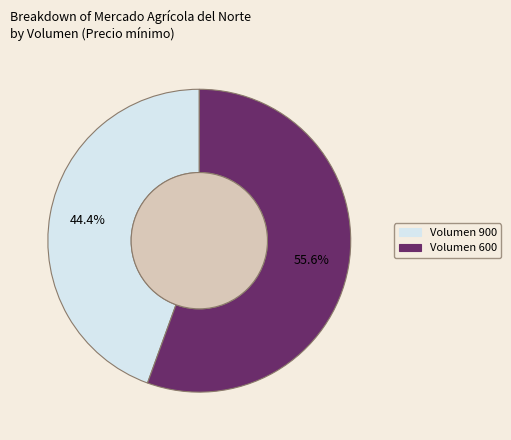

Is it true that Volumen 600 is 56% of the pie?

True